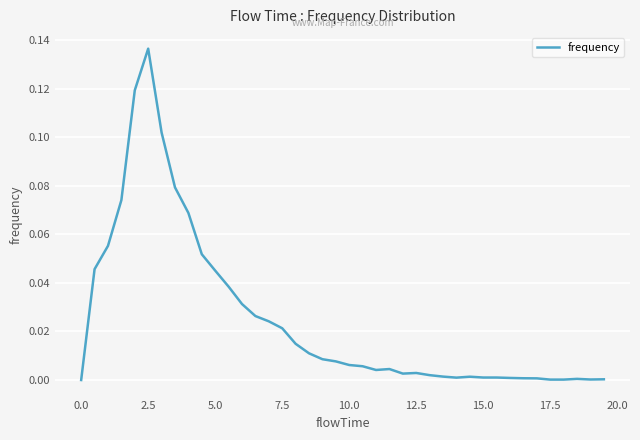

Does the chart display data point markers on the line(s)?

No